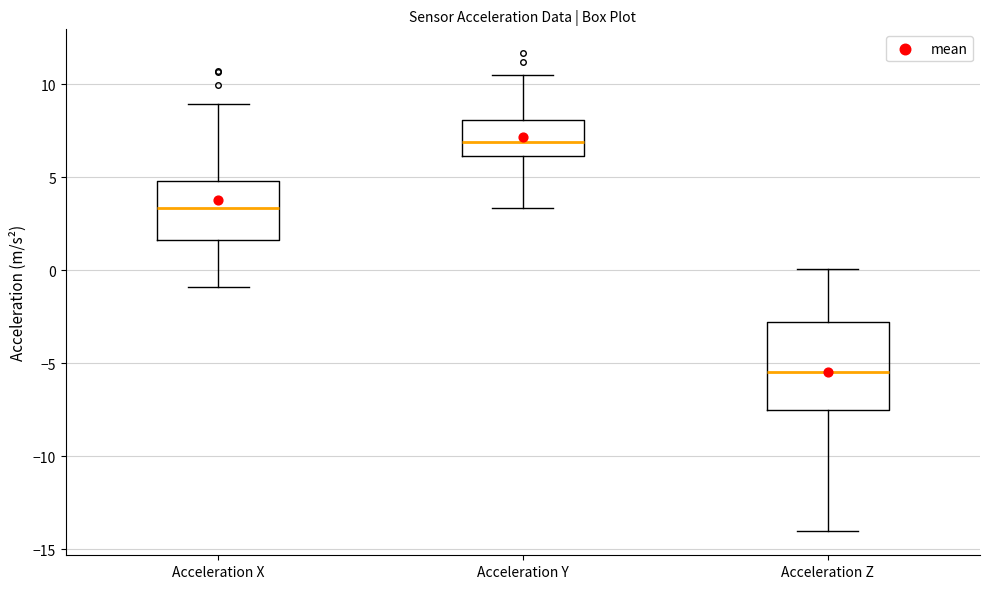

Which box has the lowest median line?

Acceleration Z